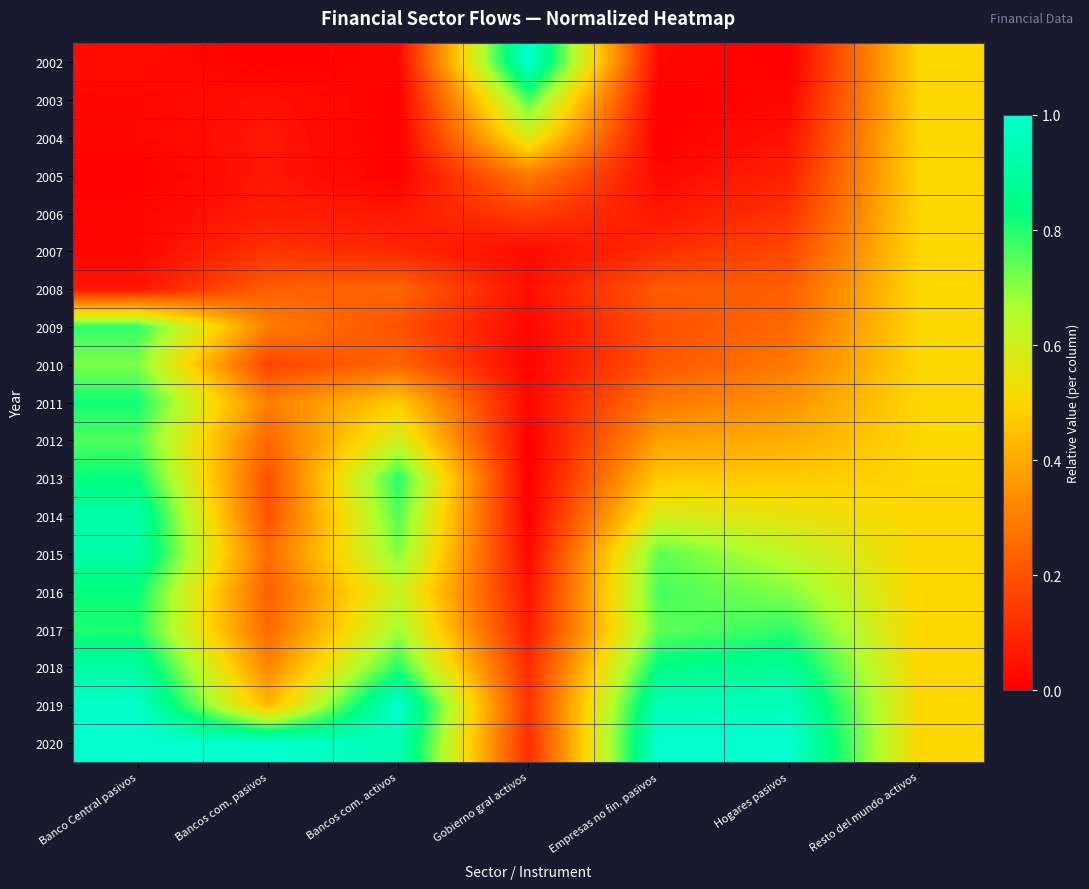

Reading right to left, transcribe all the data shown in this chart.

2002: Resto del mundo activos=0.5	Hogares pasivos=0.0	Empresas no fin. pasivos=0.0	Gobierno gral activos=1.0	Bancos com. activos=0.0	Bancos com. pasivos=0.0	Banco Central pasivos=0.0
2003: Resto del mundo activos=0.5	Hogares pasivos=0.0	Empresas no fin. pasivos=0.0	Gobierno gral activos=0.8	Bancos com. activos=0.0	Bancos com. pasivos=0.0	Banco Central pasivos=0.0
2004: Resto del mundo activos=0.5	Hogares pasivos=0.0	Empresas no fin. pasivos=0.0	Gobierno gral activos=0.6	Bancos com. activos=0.0	Bancos com. pasivos=0.1	Banco Central pasivos=0.0
2005: Resto del mundo activos=0.5	Hogares pasivos=0.1	Empresas no fin. pasivos=0.0	Gobierno gral activos=0.3	Bancos com. activos=0.0	Bancos com. pasivos=0.1	Banco Central pasivos=0.0
2006: Resto del mundo activos=0.5	Hogares pasivos=0.1	Empresas no fin. pasivos=0.1	Gobierno gral activos=0.2	Bancos com. activos=0.1	Bancos com. pasivos=0.1	Banco Central pasivos=0.0
2007: Resto del mundo activos=0.5	Hogares pasivos=0.2	Empresas no fin. pasivos=0.1	Gobierno gral activos=0.0	Bancos com. activos=0.1	Bancos com. pasivos=0.1	Banco Central pasivos=0.0
2008: Resto del mundo activos=0.5	Hogares pasivos=0.2	Empresas no fin. pasivos=0.2	Gobierno gral activos=0.0	Bancos com. activos=0.2	Bancos com. pasivos=0.2	Banco Central pasivos=0.1
2009: Resto del mundo activos=0.5	Hogares pasivos=0.3	Empresas no fin. pasivos=0.2	Gobierno gral activos=0.0	Bancos com. activos=0.2	Bancos com. pasivos=0.3	Banco Central pasivos=0.8
2010: Resto del mundo activos=0.5	Hogares pasivos=0.3	Empresas no fin. pasivos=0.2	Gobierno gral activos=0.0	Bancos com. activos=0.2	Bancos com. pasivos=0.2	Banco Central pasivos=0.7
2011: Resto del mundo activos=0.5	Hogares pasivos=0.4	Empresas no fin. pasivos=0.3	Gobierno gral activos=0.0	Bancos com. activos=0.5	Bancos com. pasivos=0.3	Banco Central pasivos=0.8
2012: Resto del mundo activos=0.5	Hogares pasivos=0.4	Empresas no fin. pasivos=0.4	Gobierno gral activos=0.0	Bancos com. activos=0.6	Bancos com. pasivos=0.2	Banco Central pasivos=0.8
2013: Resto del mundo activos=0.5	Hogares pasivos=0.5	Empresas no fin. pasivos=0.5	Gobierno gral activos=0.0	Bancos com. activos=0.8	Bancos com. pasivos=0.2	Banco Central pasivos=0.8
2014: Resto del mundo activos=0.5	Hogares pasivos=0.6	Empresas no fin. pasivos=0.6	Gobierno gral activos=0.0	Bancos com. activos=0.8	Bancos com. pasivos=0.2	Banco Central pasivos=0.9
2015: Resto del mundo activos=0.5	Hogares pasivos=0.6	Empresas no fin. pasivos=0.7	Gobierno gral activos=0.0	Bancos com. activos=0.7	Bancos com. pasivos=0.3	Banco Central pasivos=0.9
2016: Resto del mundo activos=0.5	Hogares pasivos=0.7	Empresas no fin. pasivos=0.8	Gobierno gral activos=0.1	Bancos com. activos=0.6	Bancos com. pasivos=0.2	Banco Central pasivos=0.8
2017: Resto del mundo activos=0.5	Hogares pasivos=0.8	Empresas no fin. pasivos=0.7	Gobierno gral activos=0.1	Bancos com. activos=0.7	Bancos com. pasivos=0.3	Banco Central pasivos=0.8
2018: Resto del mundo activos=0.5	Hogares pasivos=0.9	Empresas no fin. pasivos=0.8	Gobierno gral activos=0.1	Bancos com. activos=0.8	Bancos com. pasivos=0.3	Banco Central pasivos=0.9
2019: Resto del mundo activos=0.5	Hogares pasivos=1.0	Empresas no fin. pasivos=1.0	Gobierno gral activos=0.1	Bancos com. activos=1.0	Bancos com. pasivos=0.4	Banco Central pasivos=1.0
2020: Resto del mundo activos=0.5	Hogares pasivos=1.0	Empresas no fin. pasivos=1.0	Gobierno gral activos=0.1	Bancos com. activos=0.9	Bancos com. pasivos=1.0	Banco Central pasivos=1.0